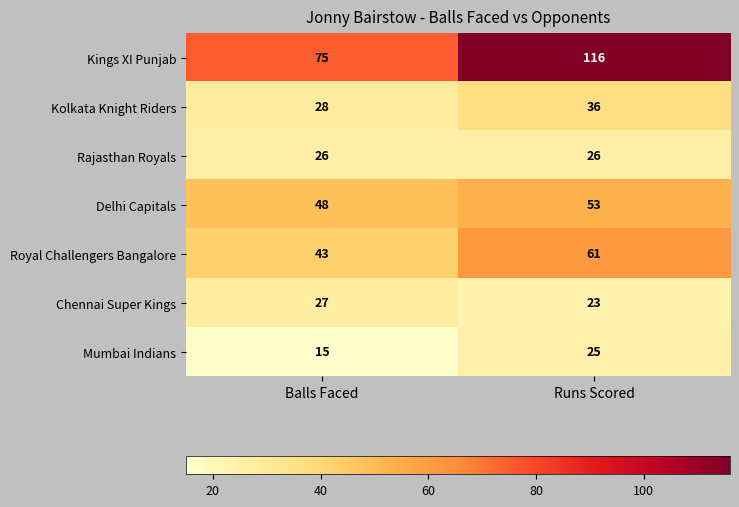

What is the smallest value displayed?

15